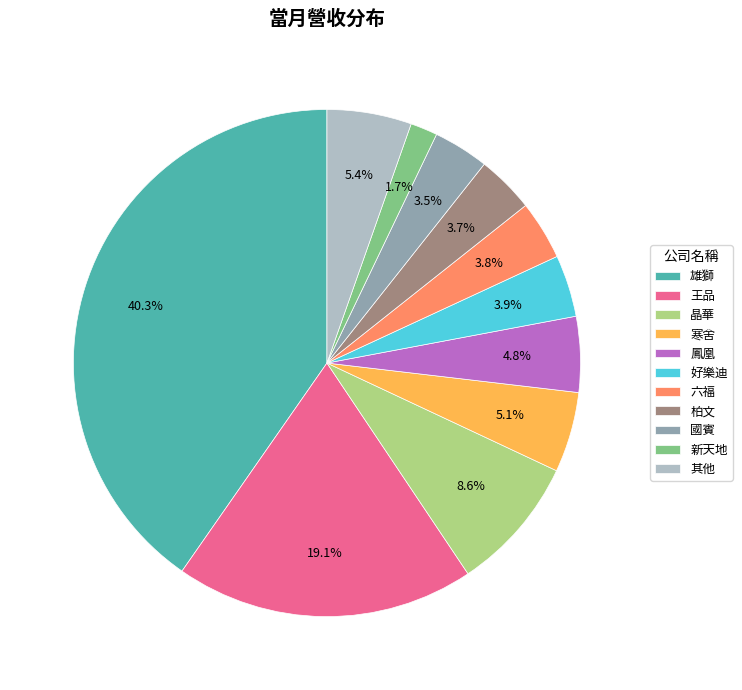

To the nearest percent, what is the difference between the largest and smallest slice percentages?

39%